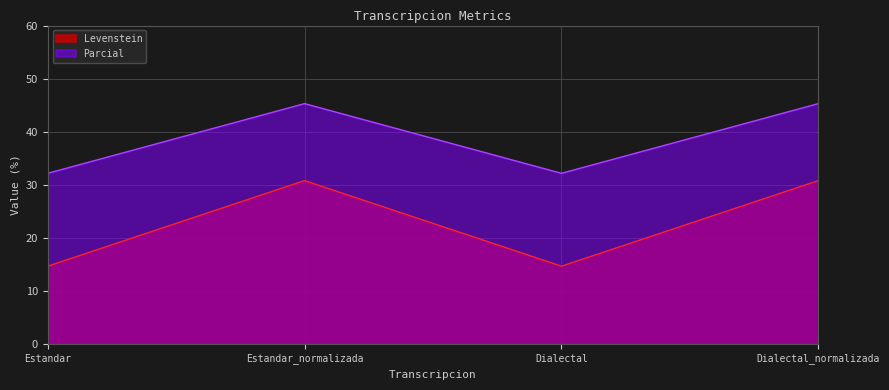

What is the value of the Levenstein point at the 3rd from the left?

14.6